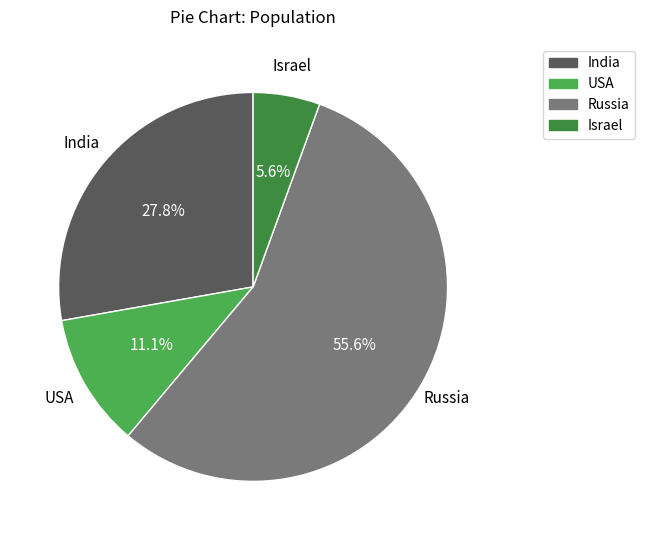

True or false: USA accounts for 24% of the total.

False